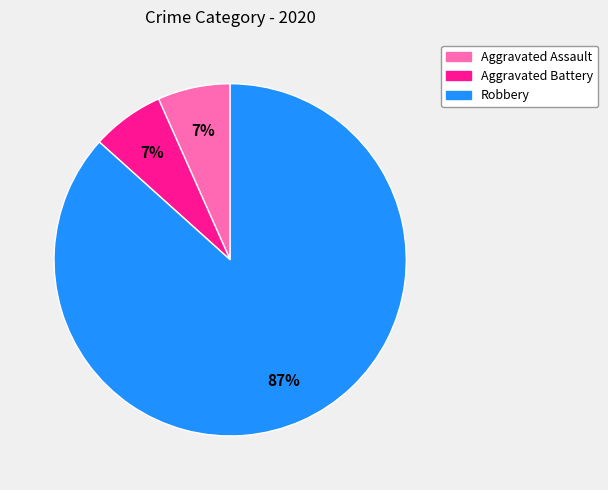

Is there a majority slice in this chart?

Yes